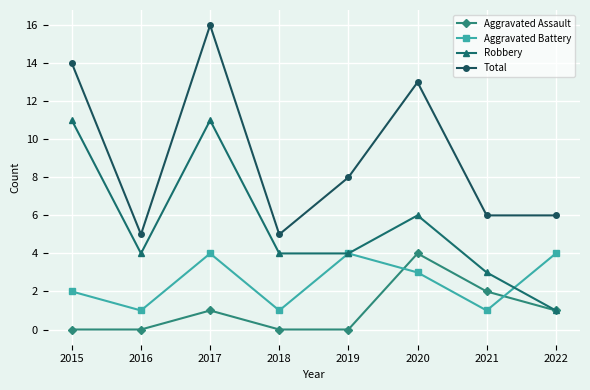

Reading left to right, list all the values displayed in this chart.

Aggravated Assault: 2015=0	2016=0	2017=1	2018=0	2019=0	2020=4	2021=2	2022=1
Aggravated Battery: 2015=2	2016=1	2017=4	2018=1	2019=4	2020=3	2021=1	2022=4
Robbery: 2015=11	2016=4	2017=11	2018=4	2019=4	2020=6	2021=3	2022=1
Total: 2015=14	2016=5	2017=16	2018=5	2019=8	2020=13	2021=6	2022=6